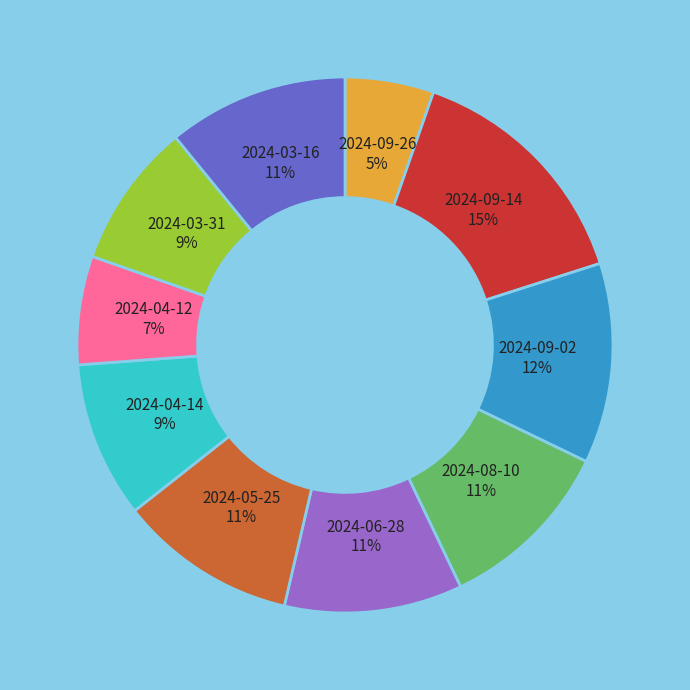

Do 2024-03-31 and 2024-09-14 together represent more than half of the pie?

No